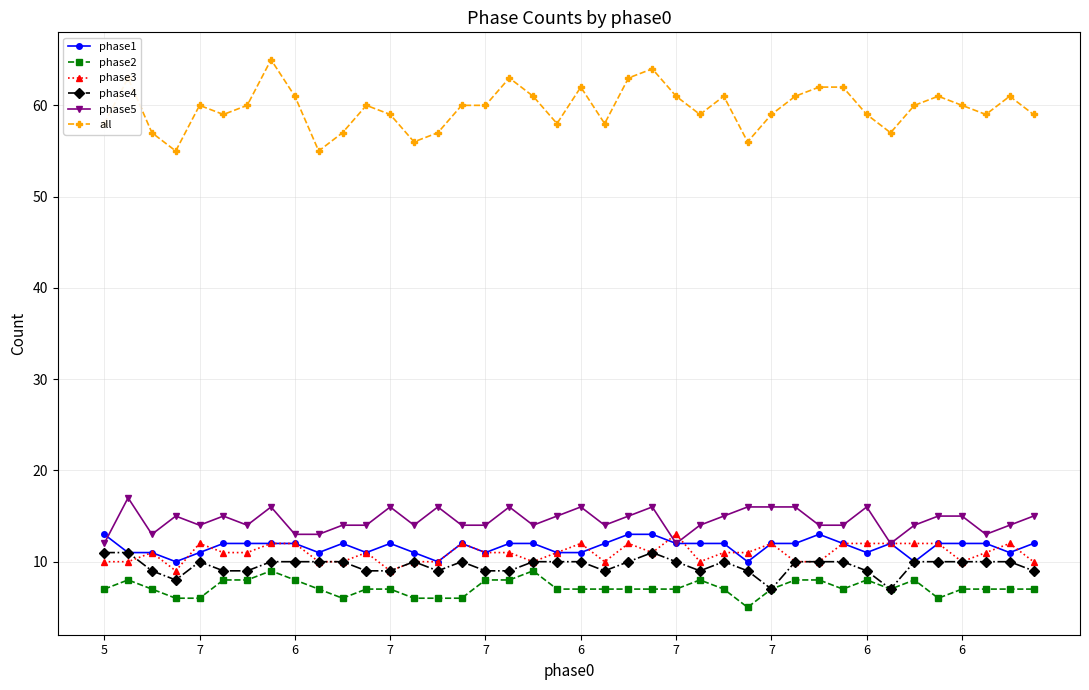

What is the smallest value displayed?

5